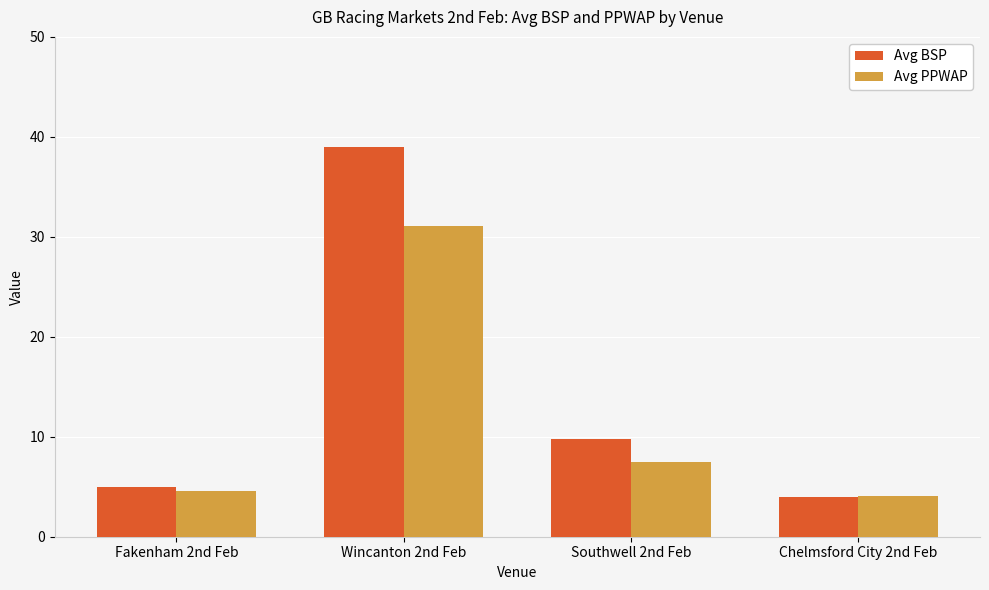

List the labels in order of Avg BSP value, smallest first.

Chelmsford City 2nd Feb, Fakenham 2nd Feb, Southwell 2nd Feb, Wincanton 2nd Feb